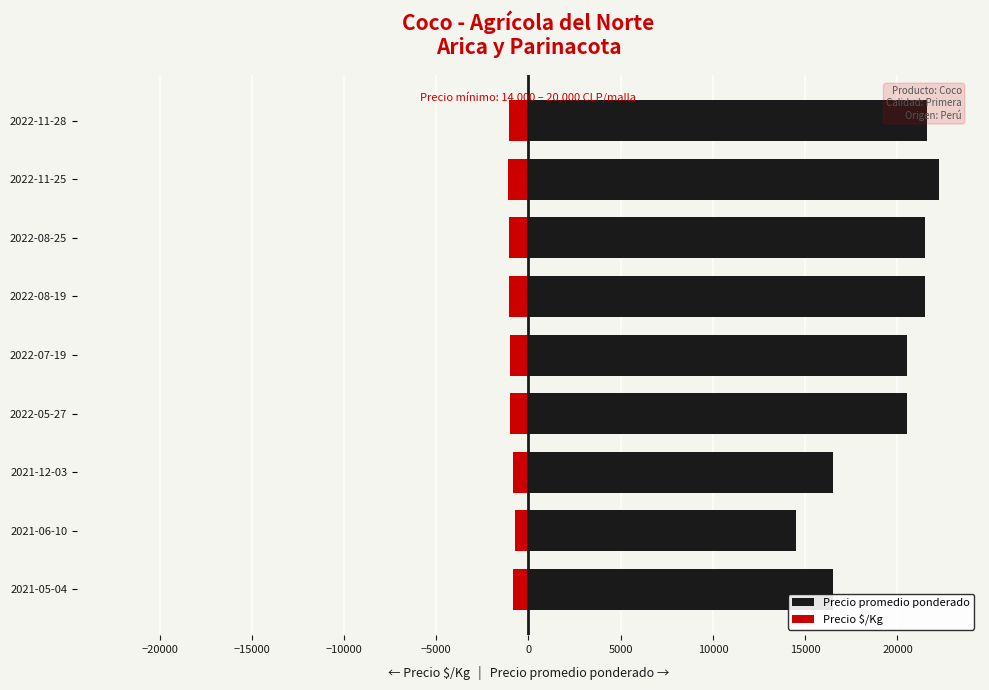

Which series has the widest spread of values?

Precio promedio ponderado